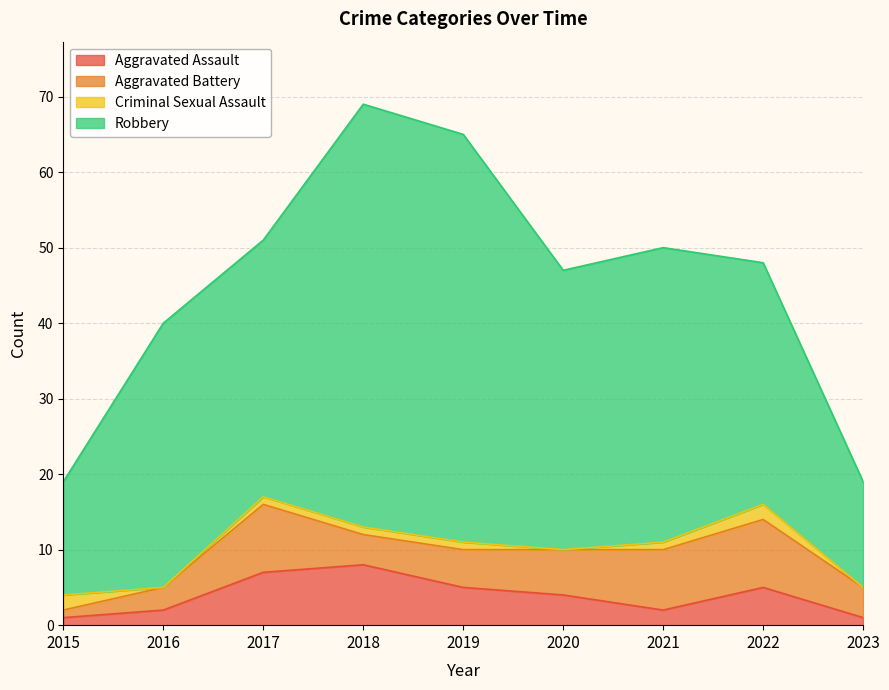

Reading left to right, list all the values displayed in this chart.

Aggravated Assault: 2015=1	2016=2	2017=7	2018=8	2019=5	2020=4	2021=2	2022=5	2023=1
Aggravated Battery: 2015=1	2016=3	2017=9	2018=4	2019=5	2020=6	2021=8	2022=9	2023=4
Criminal Sexual Assault: 2015=2	2016=0	2017=1	2018=1	2019=1	2020=0	2021=1	2022=2	2023=0
Robbery: 2015=15	2016=35	2017=34	2018=56	2019=54	2020=37	2021=39	2022=32	2023=14